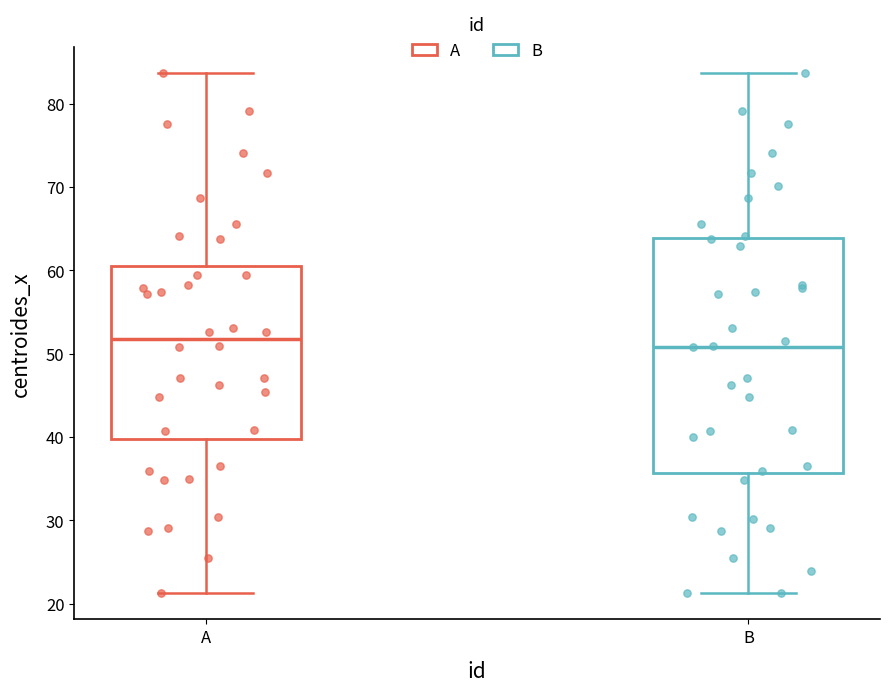

Which box is the tallest, from its lower edge to its upper edge?

B